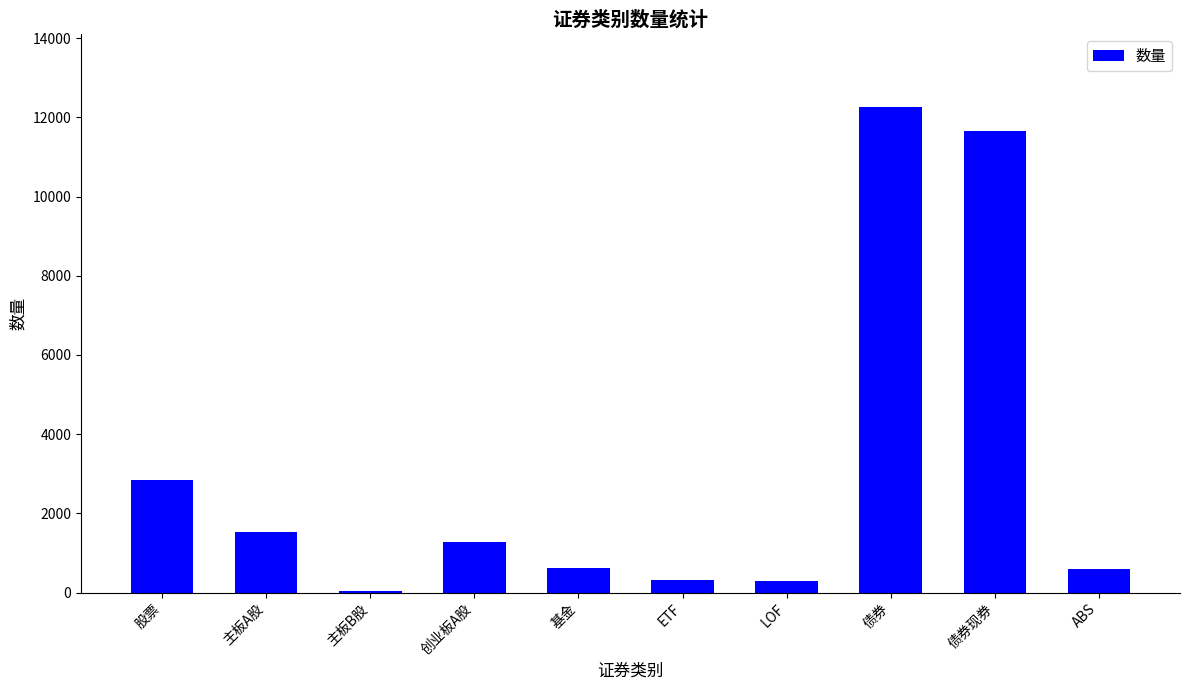

What is the sum of the values at 债券现券 and 主板A股?

13178